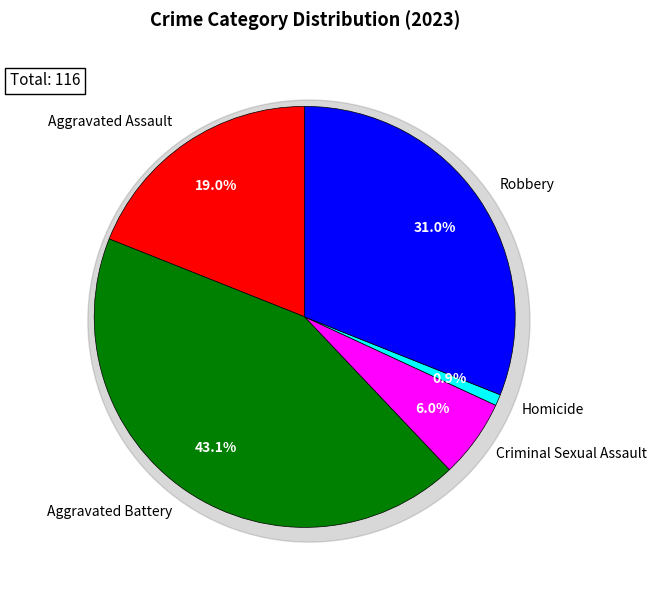

How many slices are in this pie chart?

5